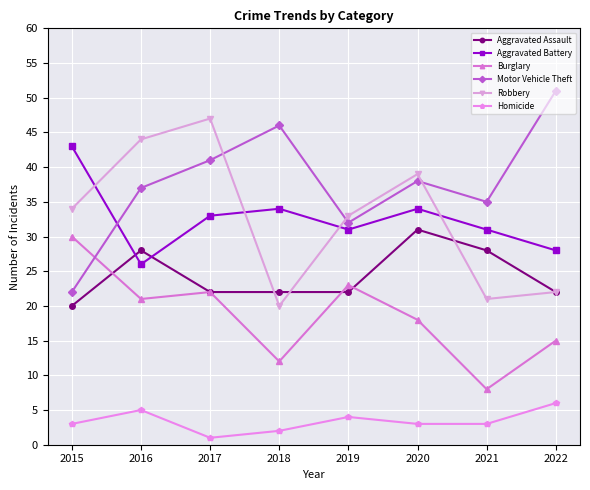

True or false: Robbery has a value of 33 at 2019.

True